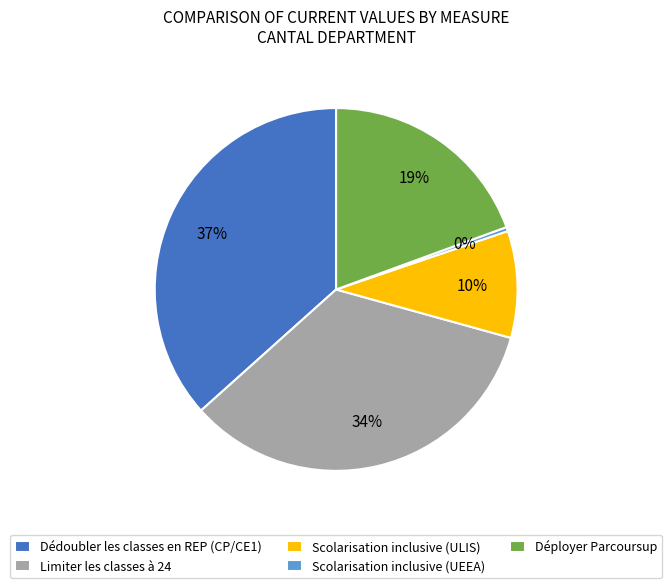

Does Limiter les classes à 24 account for over 50% of the chart?

No